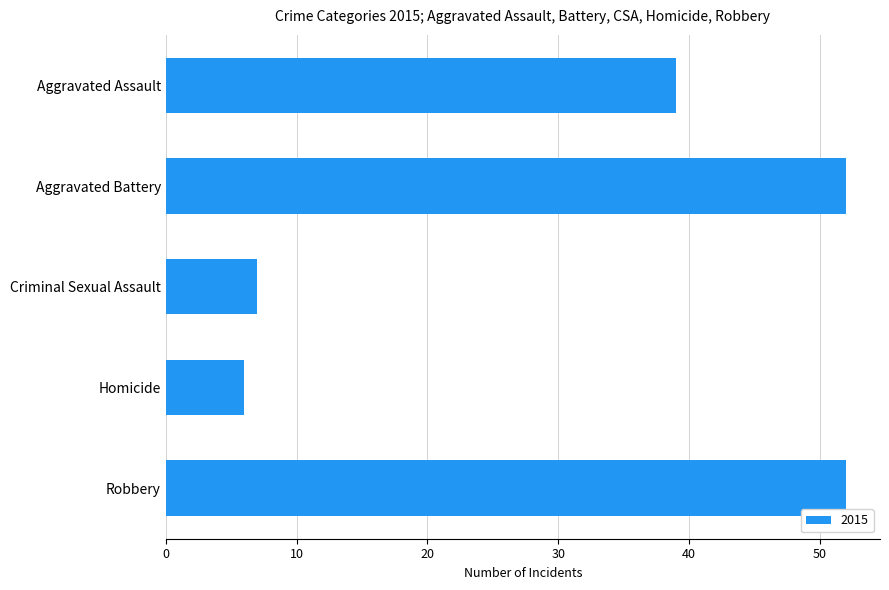

What position from the bottom is Criminal Sexual Assault?

3